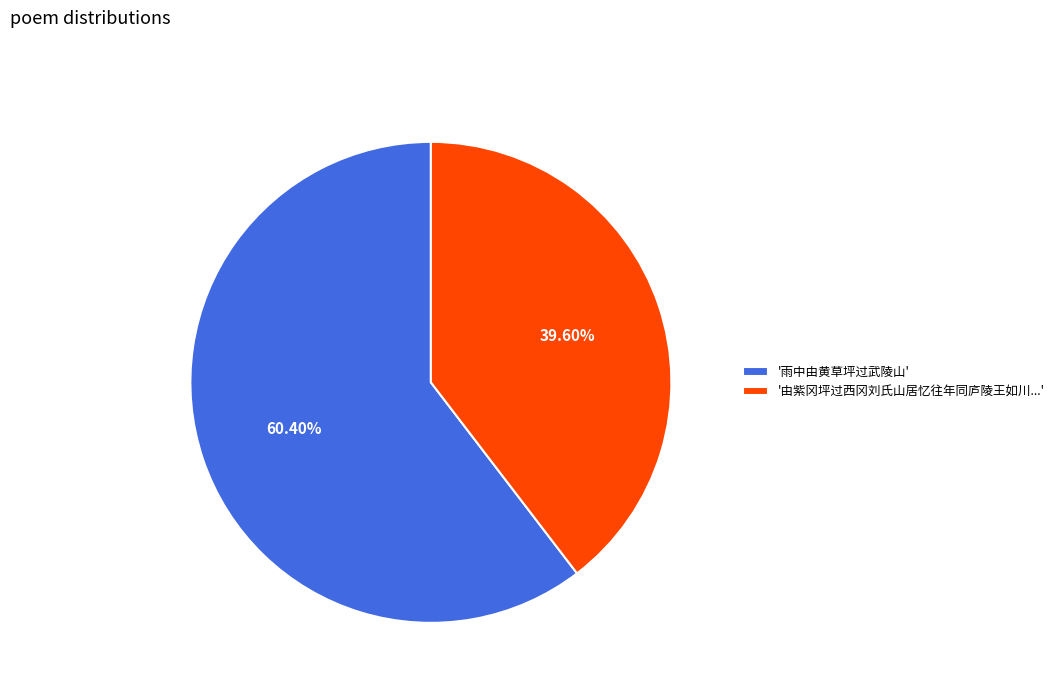

Which slice is the smallest?

'由紫冈坪过西冈刘氏山居忆往年同庐陵王如川...'